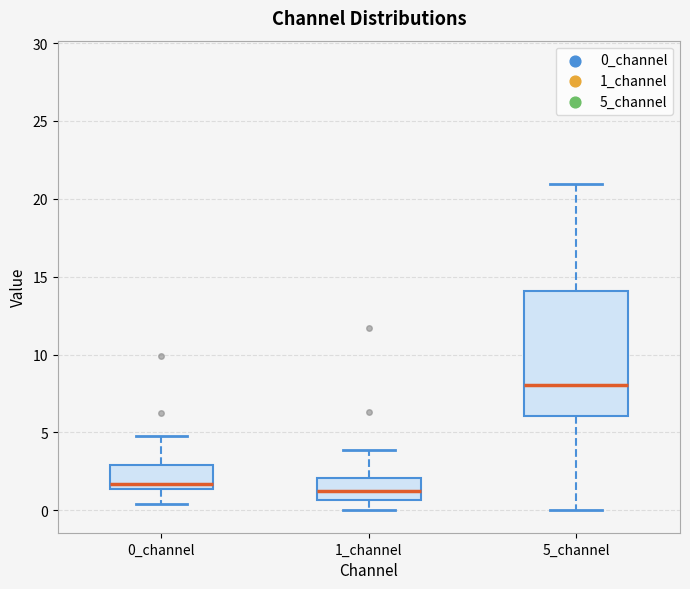

Reading left to right, transcribe this box plot: for each box, give where its median line is, the range the box spans, and where its two whiskers end, as read against the y-axis. The values are not printed on the chart, so give them approximately, as read against the axis.

0_channel: median 1.5 (just above the box's lower edge), box 1.5 to 3.0, whiskers 0.5 to 5.0
1_channel: median 1.0, box 0.5 to 2.0, whiskers 0.0 to 4.0
5_channel: median 8.0, box 6.0 to 14.0, whiskers 0.0 to 21.0